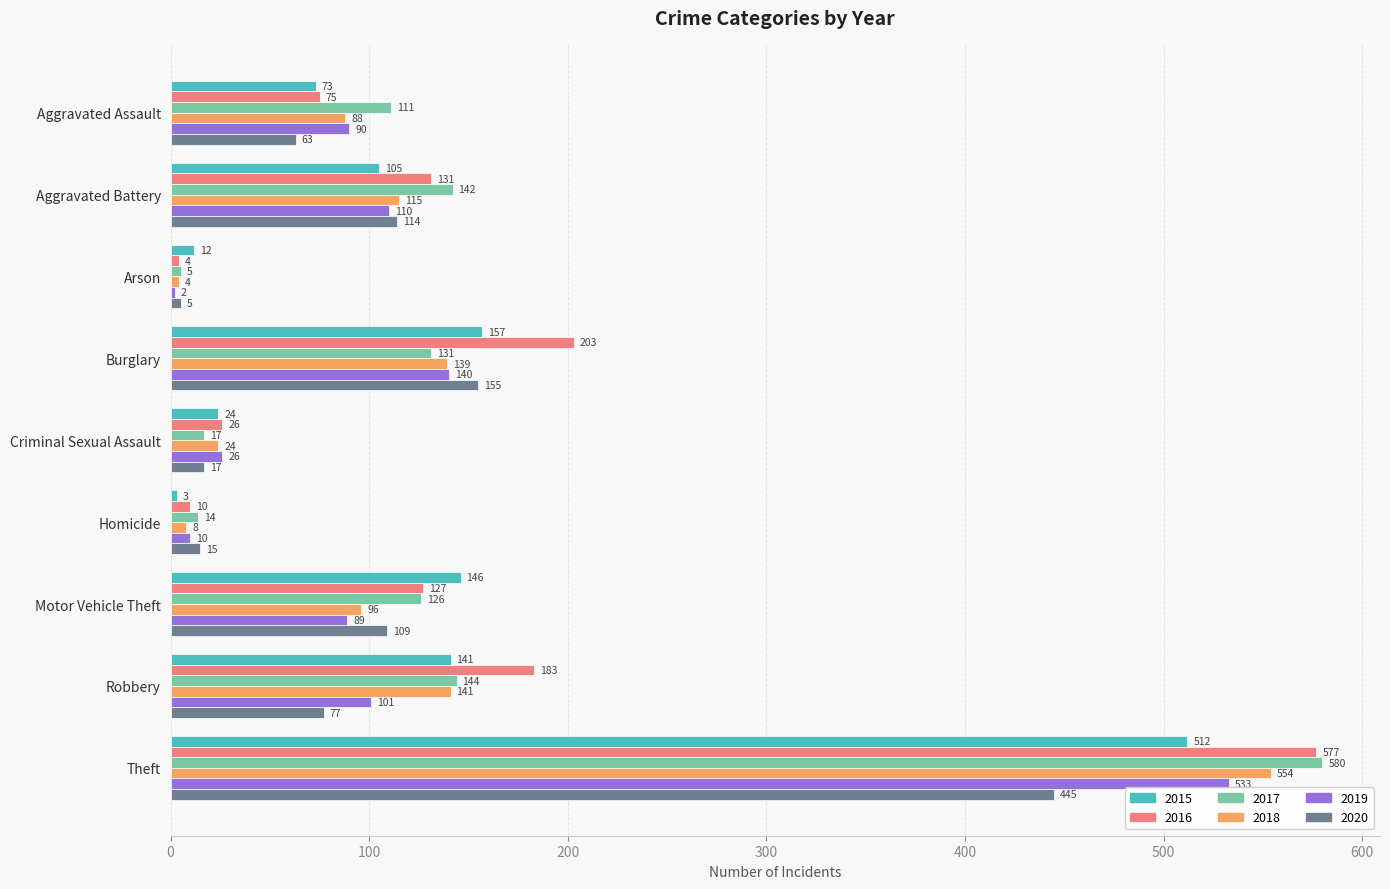

Between Homicide and Theft, which series saw the biggest shift?

2016